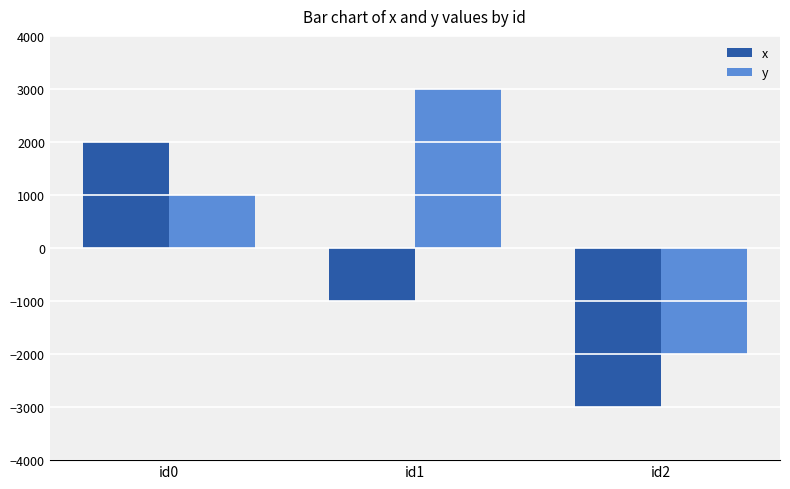

What are all the series names shown in the legend?

x, y